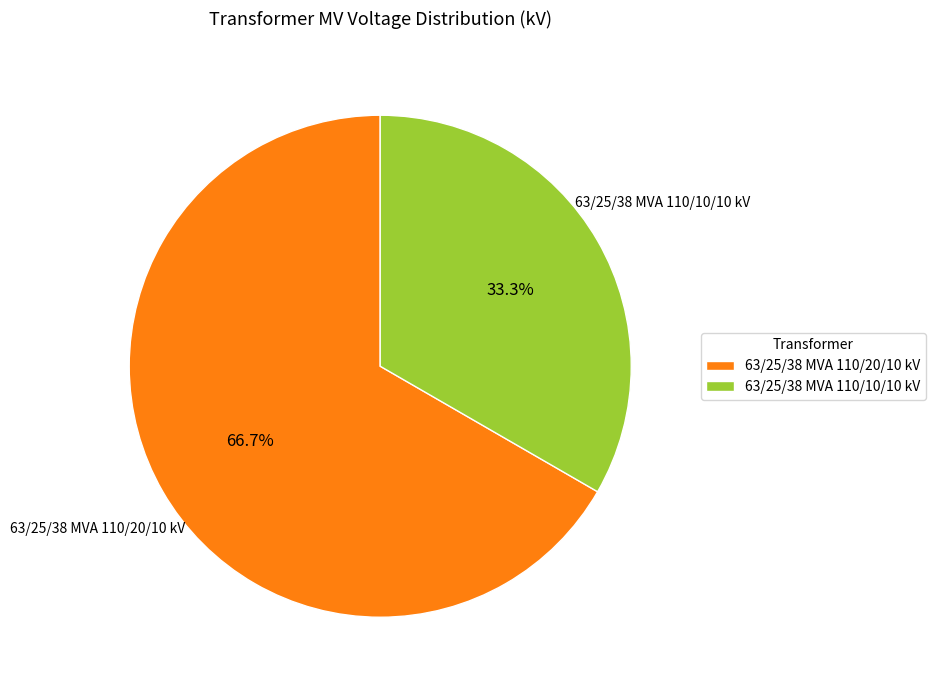

To the nearest percent, what is the difference between the largest and smallest slice percentages?

33%